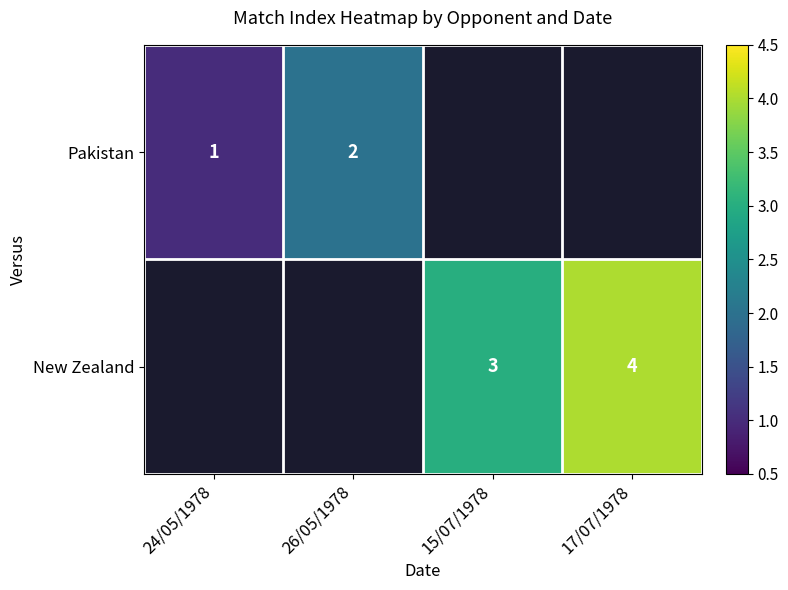

At how many categories does at least one series exceed 3?

1